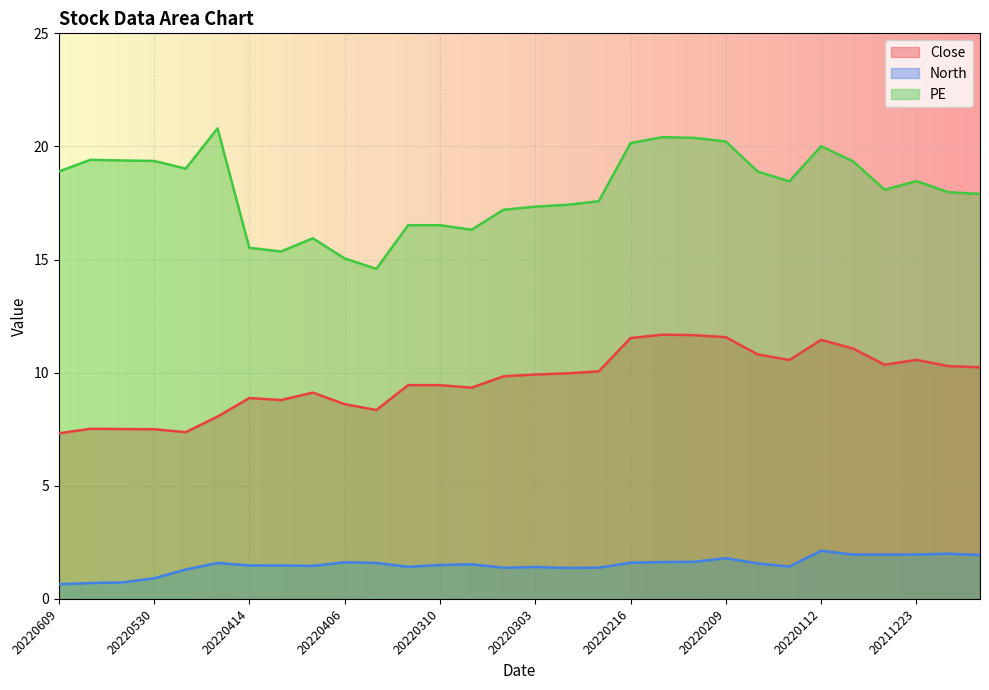

List the labels in order of North value, largest first.

20220112, 20211221, 20211229, 20211224, 20211223, 20211220, 20220209, 20220211, 20220214, 20220406, 20220216, 20220419, 20220401, 20220126, 20220309, 20220310, 20220414, 20220413, 20220412, 20220125, 20220311, 20220303, 20220304, 20220301, 20220302, 20220516, 20220530, 20220606, 20220608, 20220609